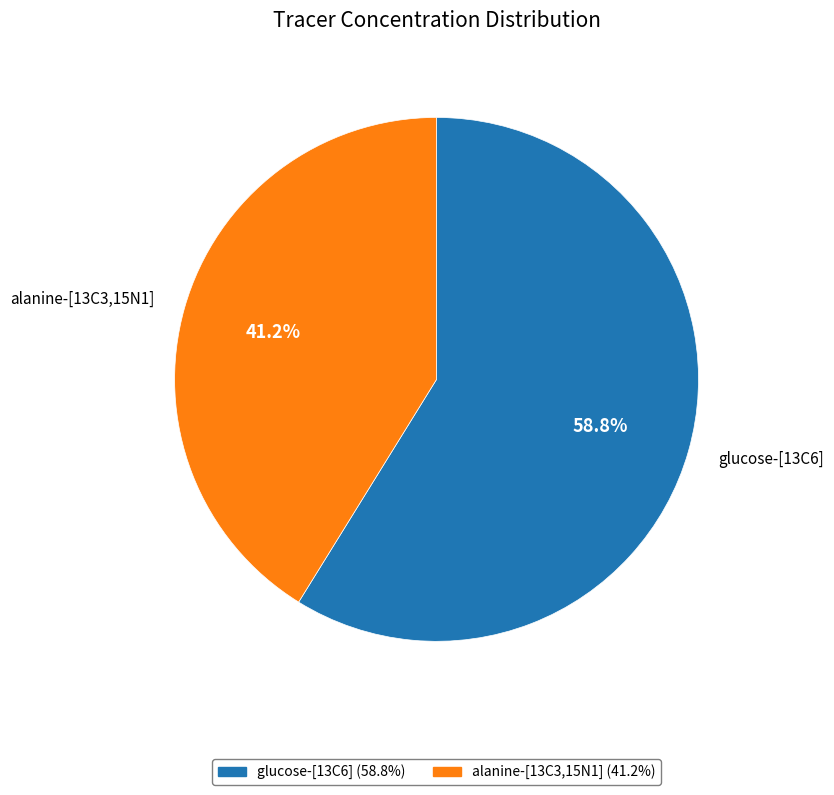

How many segments does this pie chart have?

2